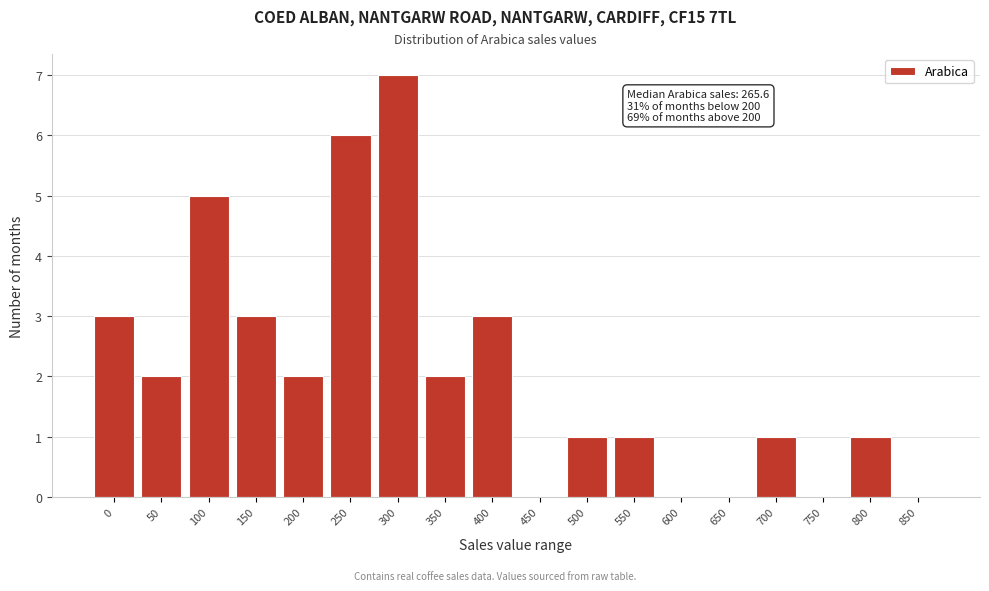

Reading left to right, extract all data points from this chart.

0=3	50=2	100=5	150=3	200=2	250=6	300=7	350=2	400=3	450=0	500=1	550=1	600=0	650=0	700=1	750=0	800=1	850=0